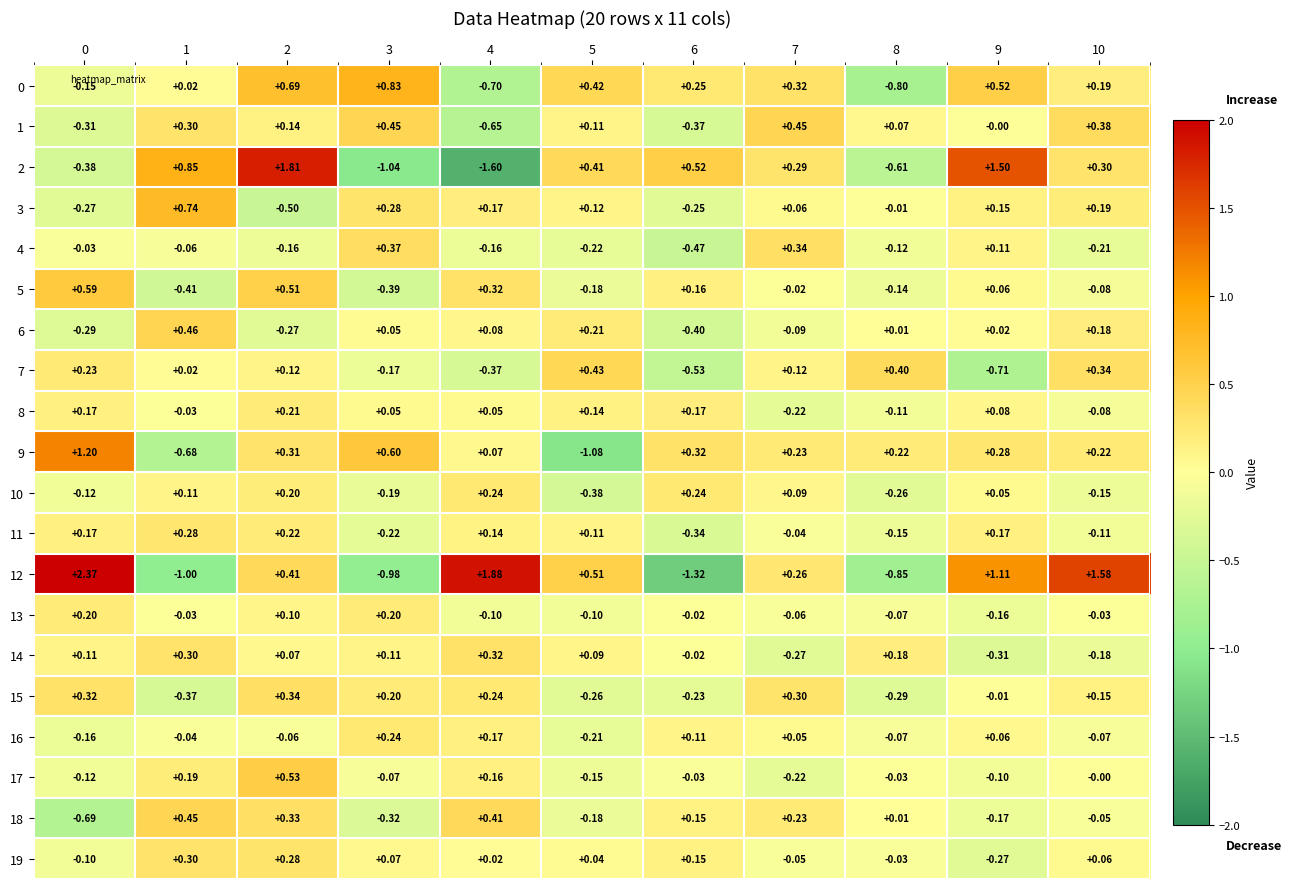

How many data points in 9 are less than 0?

2